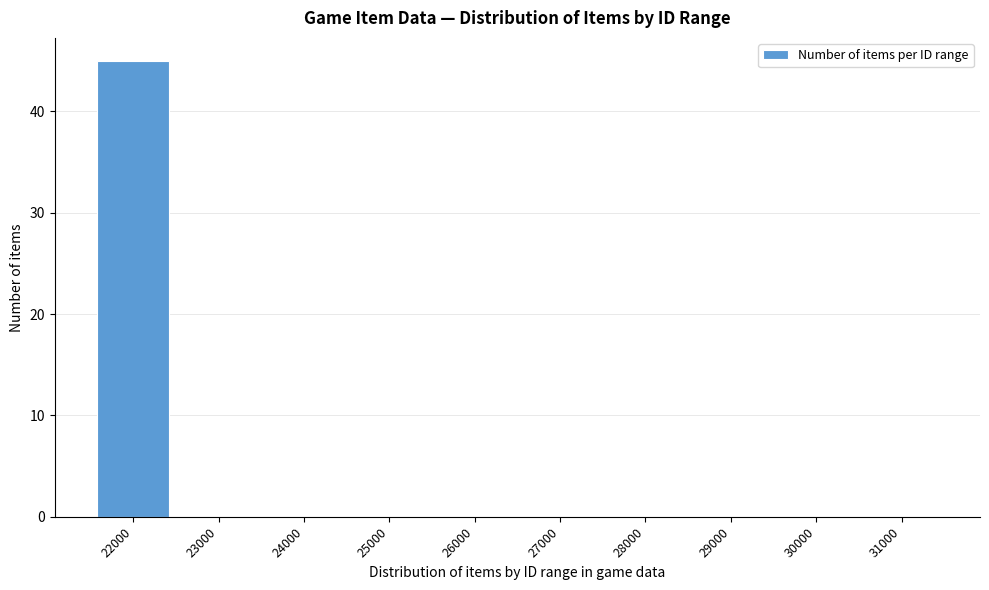

Reading left to right, transcribe all the data shown in this chart.

22000=45	23000=0	24000=0	25000=0	26000=0	27000=0	28000=0	29000=0	30000=0	31000=0